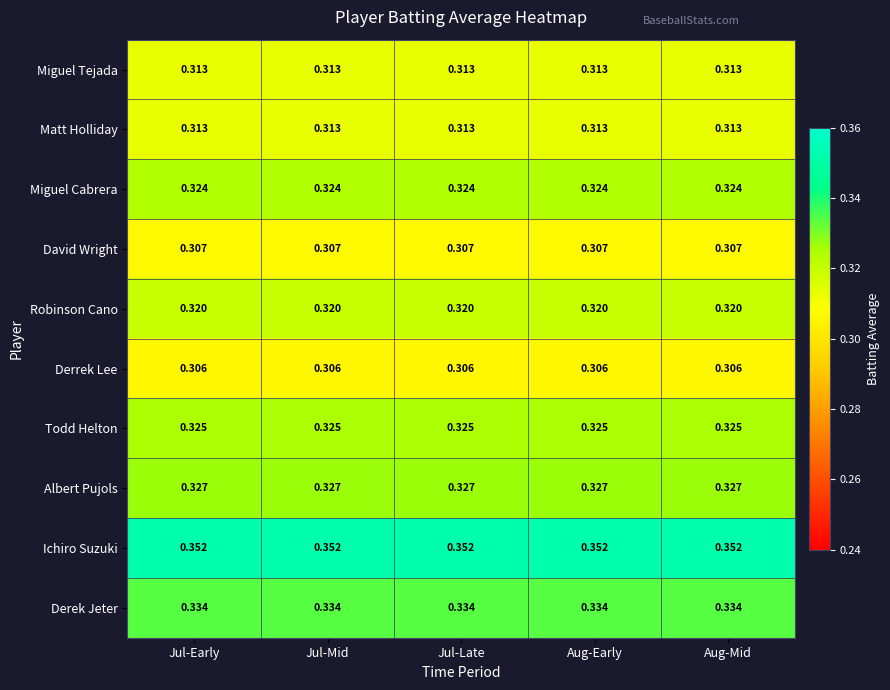

Is the value of David Wright at Aug-Mid greater than the value of Derek Jeter at Jul-Early?

No